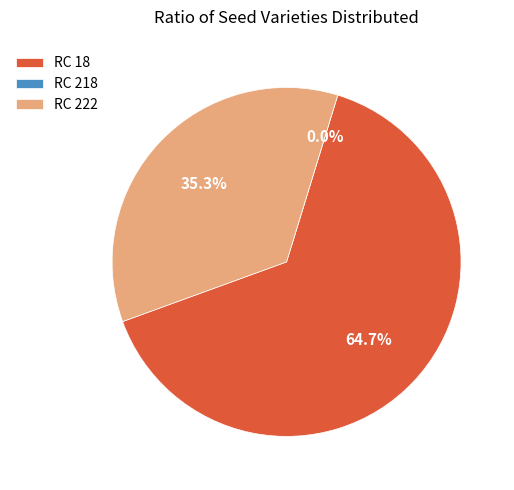

True or false: RC 218 accounts for 5% of the total.

False